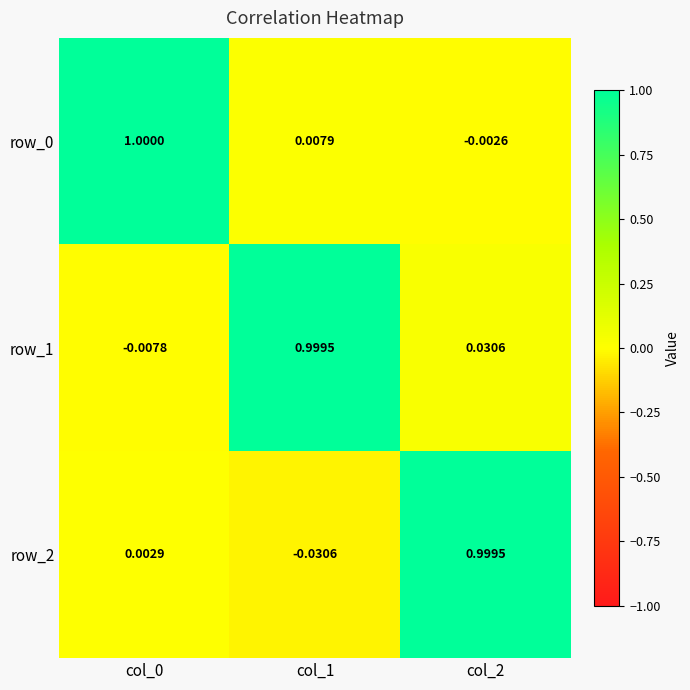

Which series has the widest spread of values?

row_2